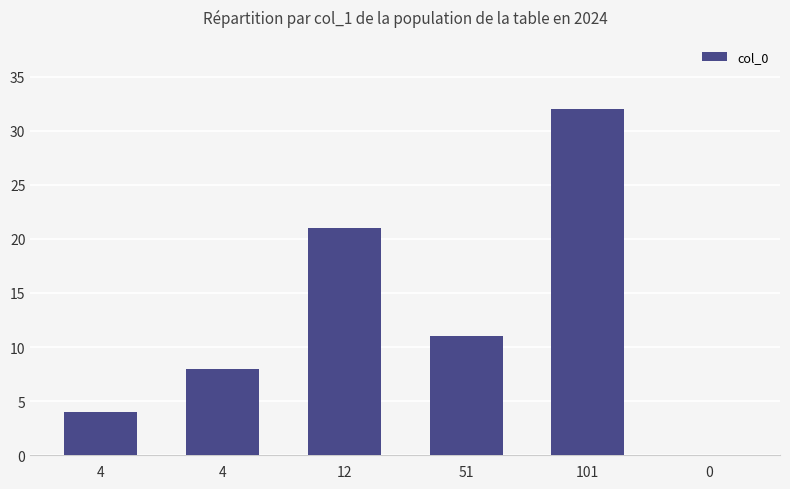

What is the difference between the second highest and second lowest values?

17